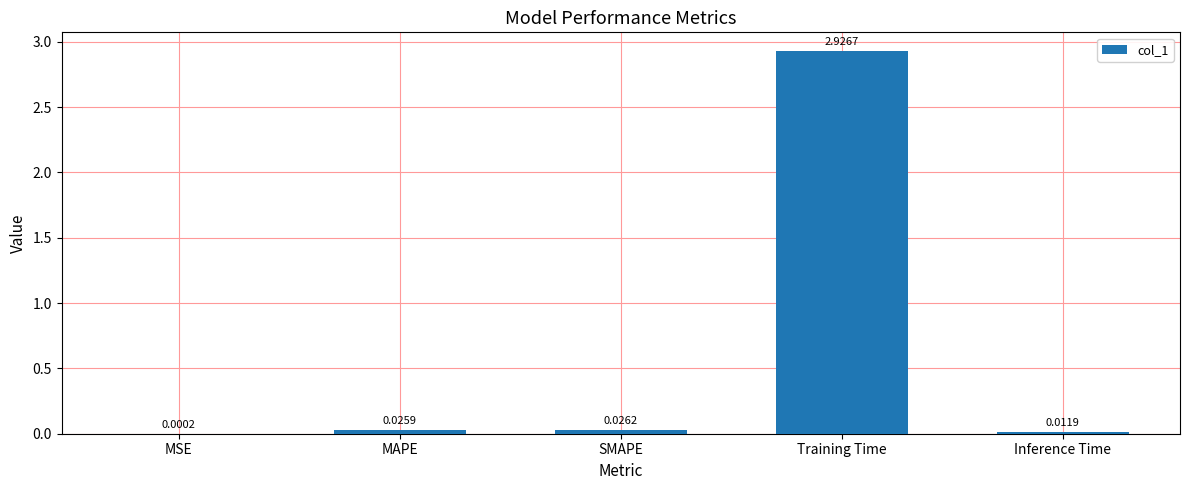

What is the sum of all values?

3.0